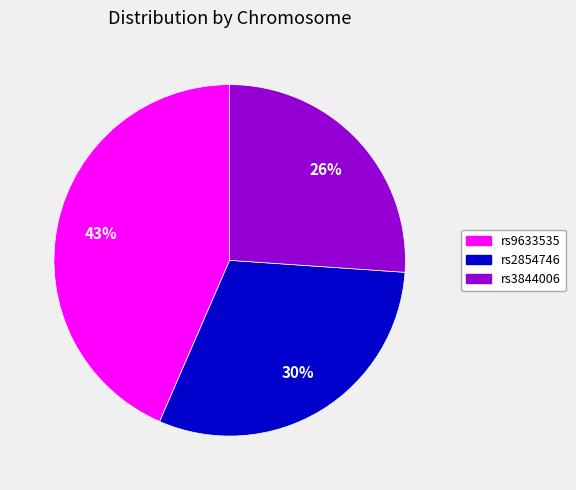

To the nearest percent, what is the difference between the largest and smallest slice percentages?

17%